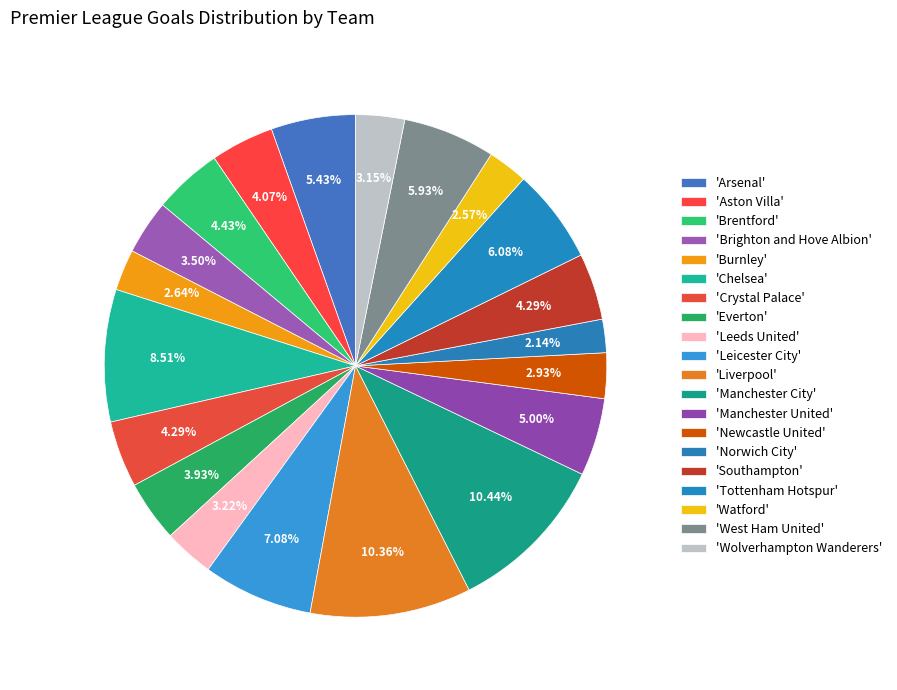

To the nearest percent, what is the difference between the largest and smallest slice percentages?

8%